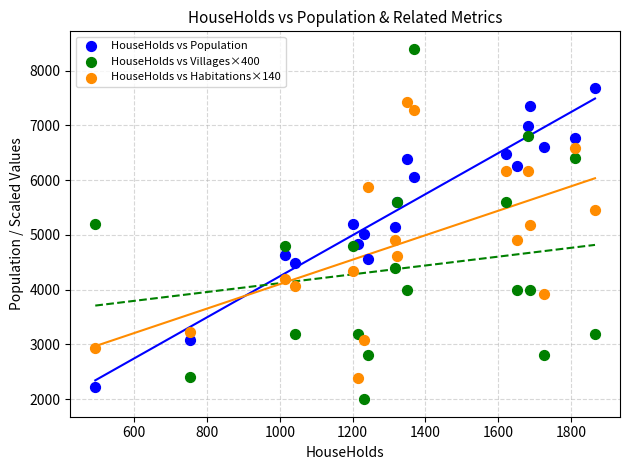

Which series has the widest spread of Y values?

HouseHolds vs Villages×400